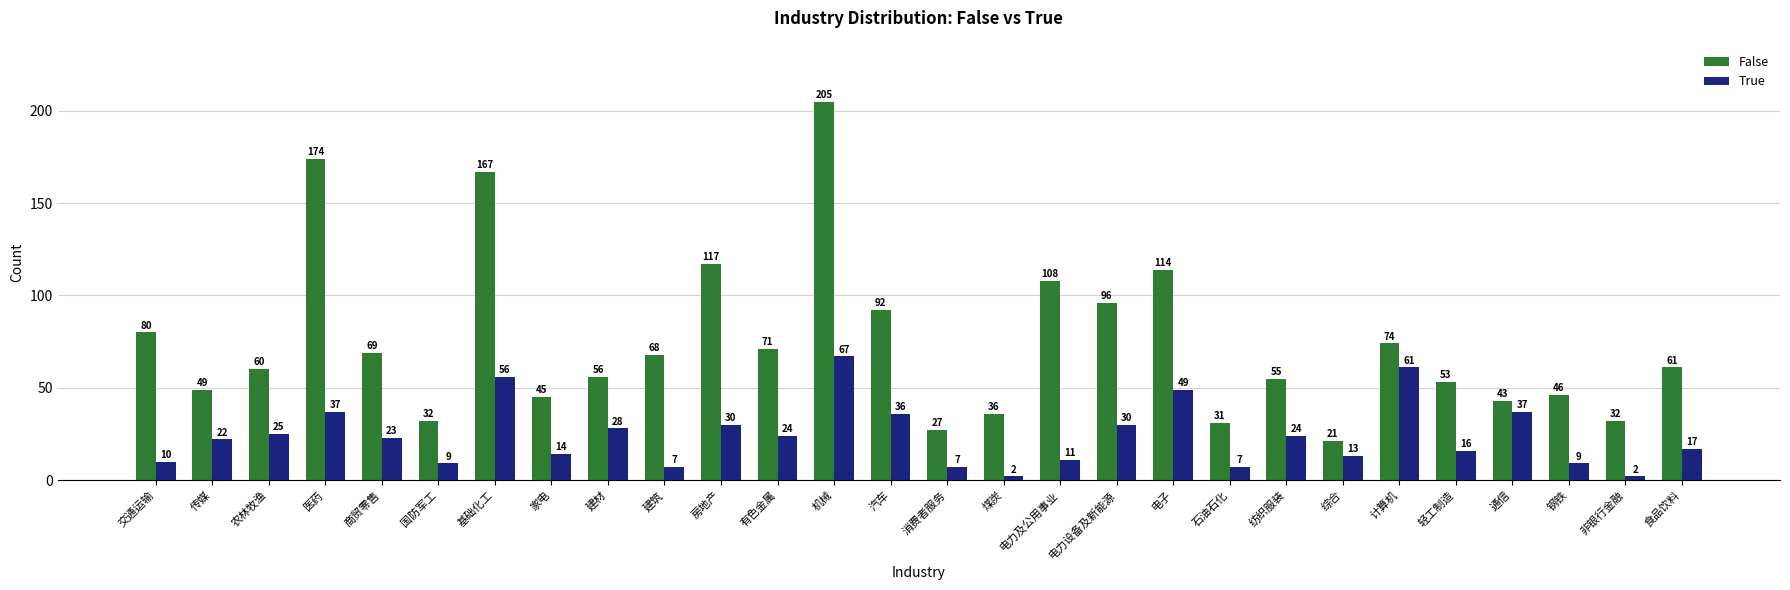

Is the value of True at 有色金属 greater than the value of False at 钢铁?

No